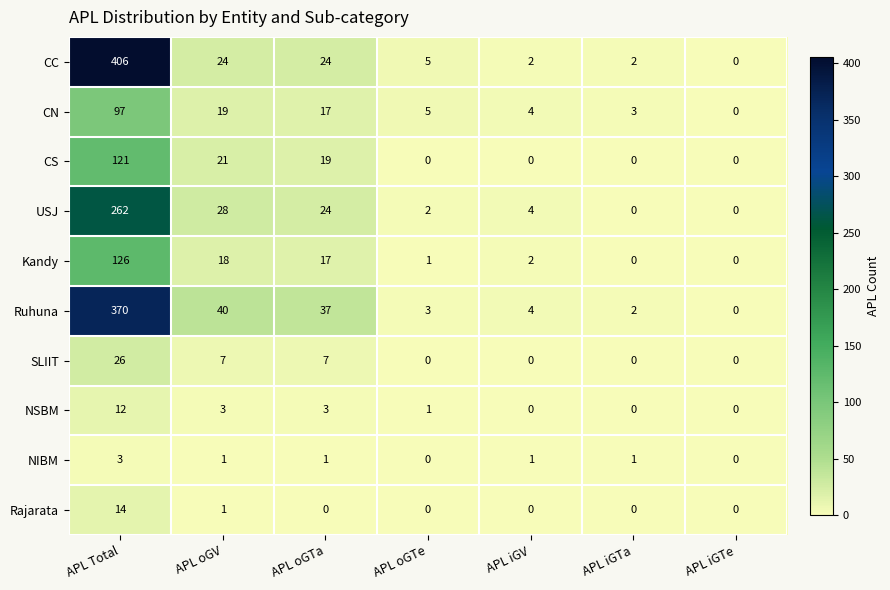

True or false: Ruhuna has a value of 37 at APL oGTa.

True